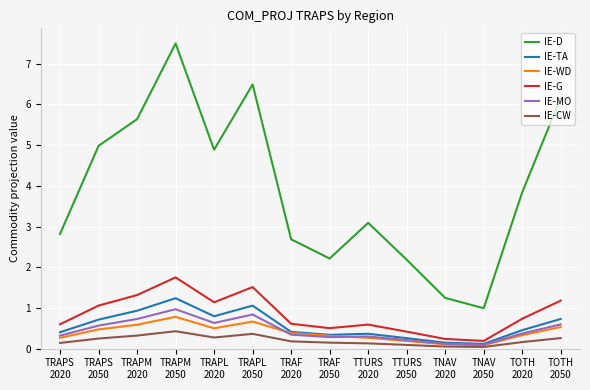

What is the difference between the maximum and minimum values in the IE-CW series?

0.4